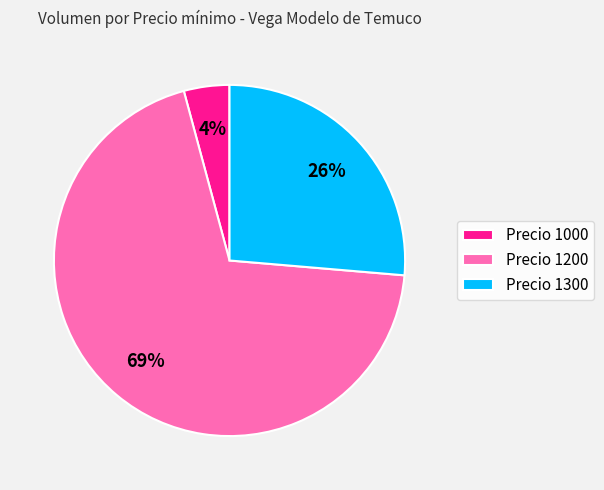

How many slices are in this pie chart?

3